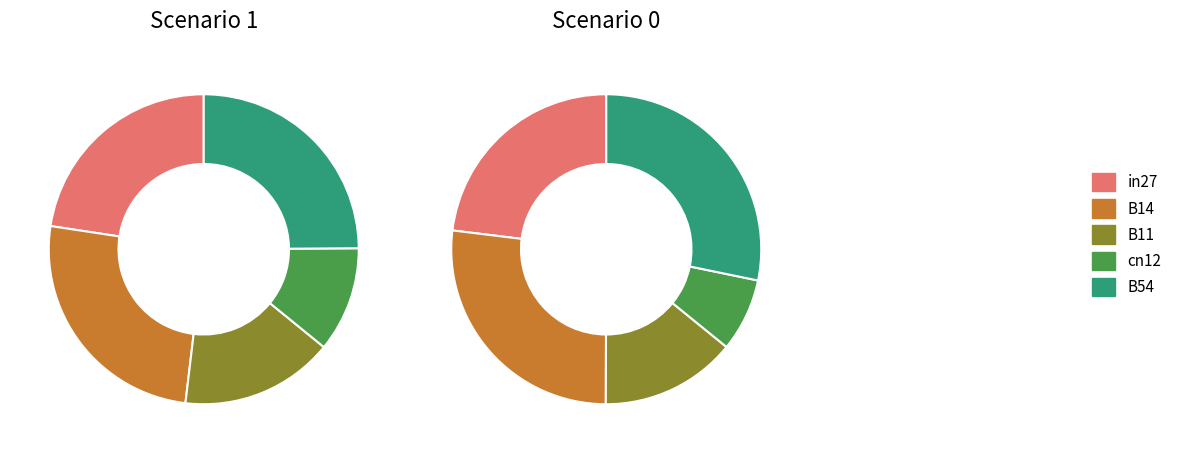

What is the largest slice in the pie chart?

B14